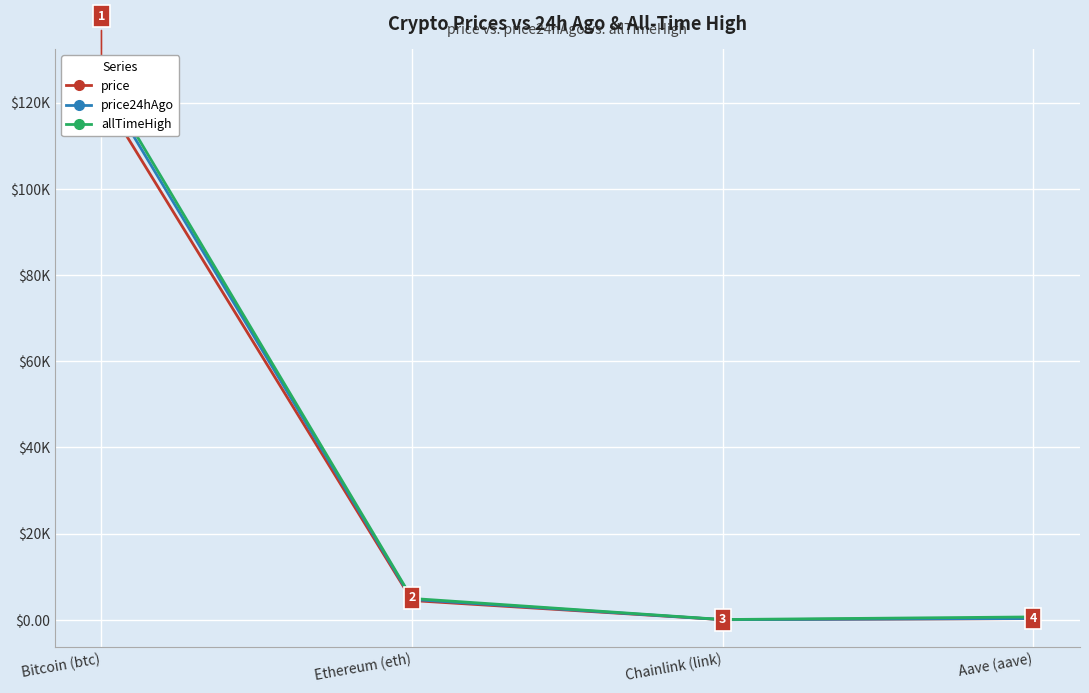

At which category is the sum across all series the highest?

Bitcoin (btc)